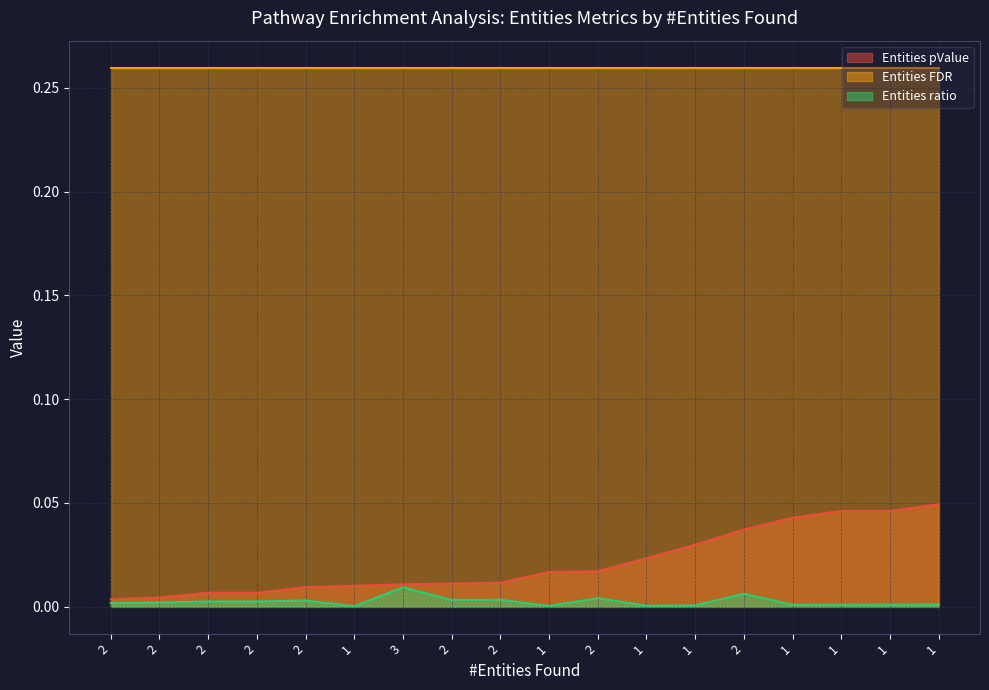

What are all the series names shown in the legend?

Entities pValue, Entities FDR, Entities ratio